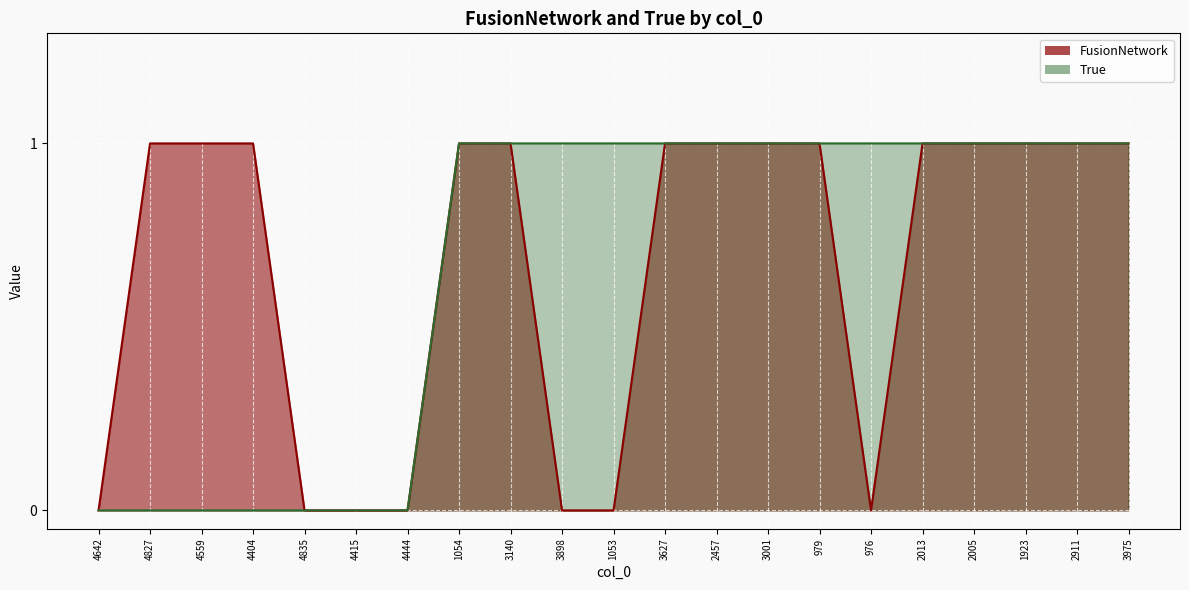

Which series changed the most between 4827 and 1054?

True